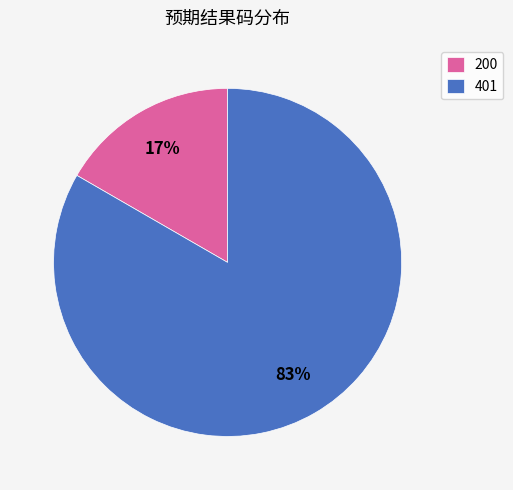

Do 401 and 200 together represent more than half of the pie?

Yes